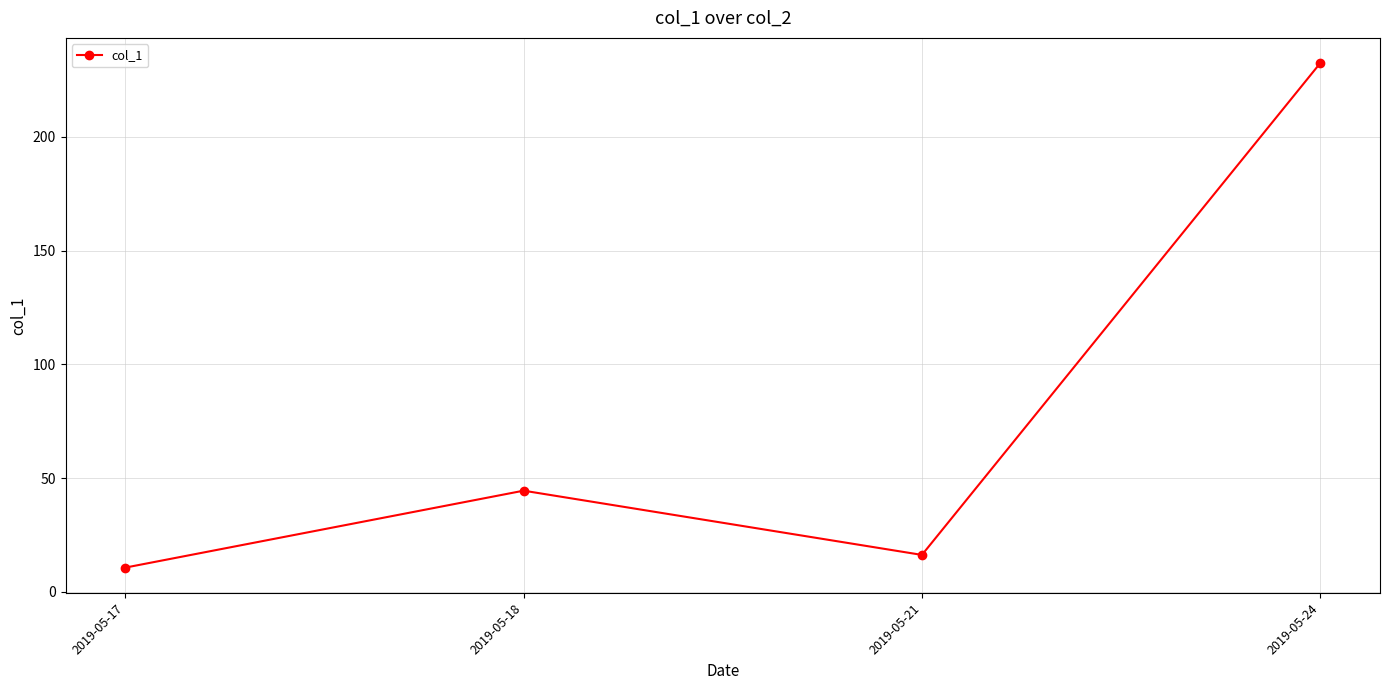

What is the smallest value displayed?

10.6